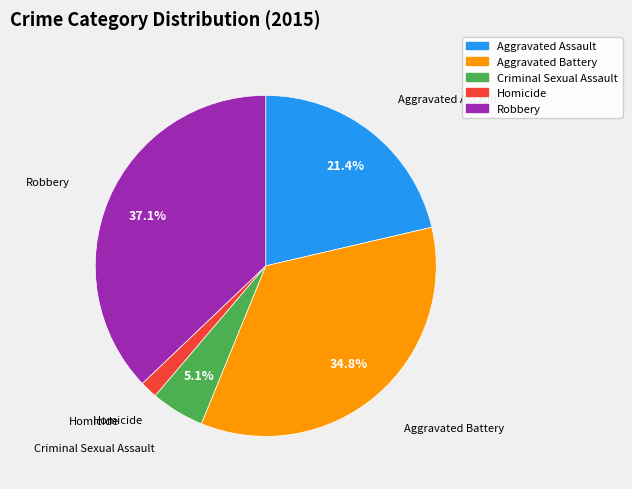

What percentage is NOT represented by Aggravated Assault?

78.6%